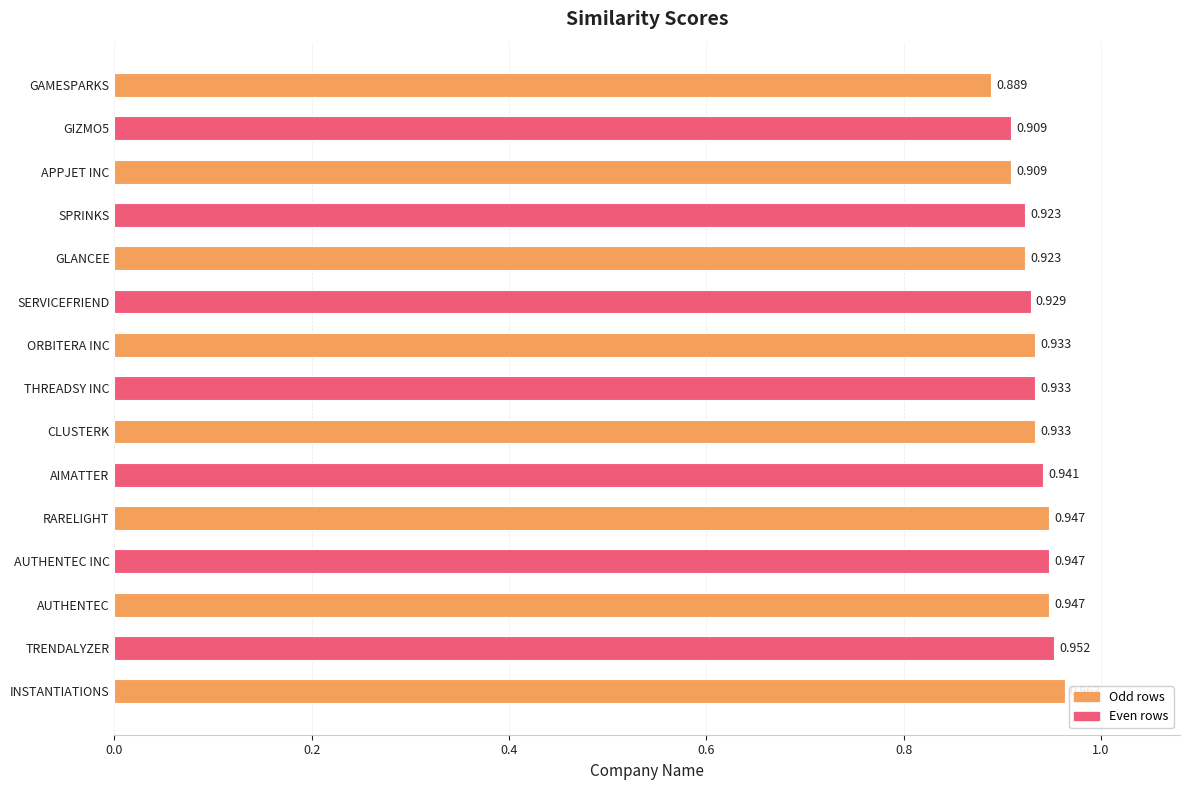

Which has a higher value, INSTANTIATIONS or TRENDALYZER?

INSTANTIATIONS